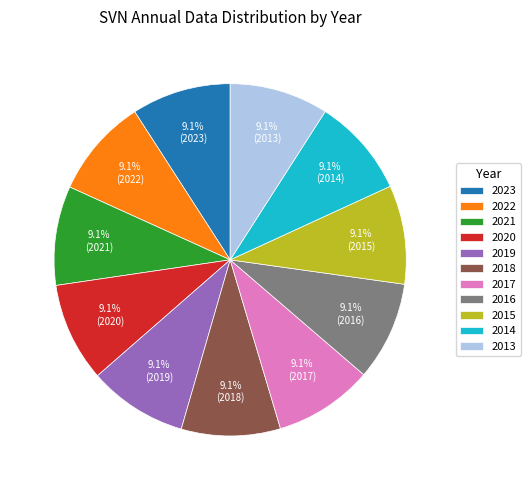

What is the ratio of the value at 2020 to the value at 2019?

1.0